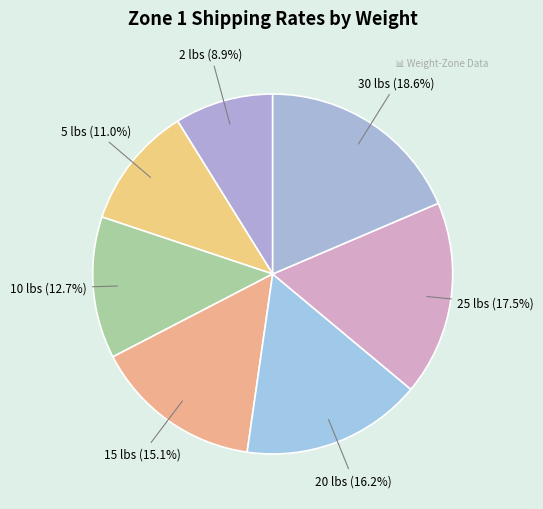

How many slices are in this pie chart?

7